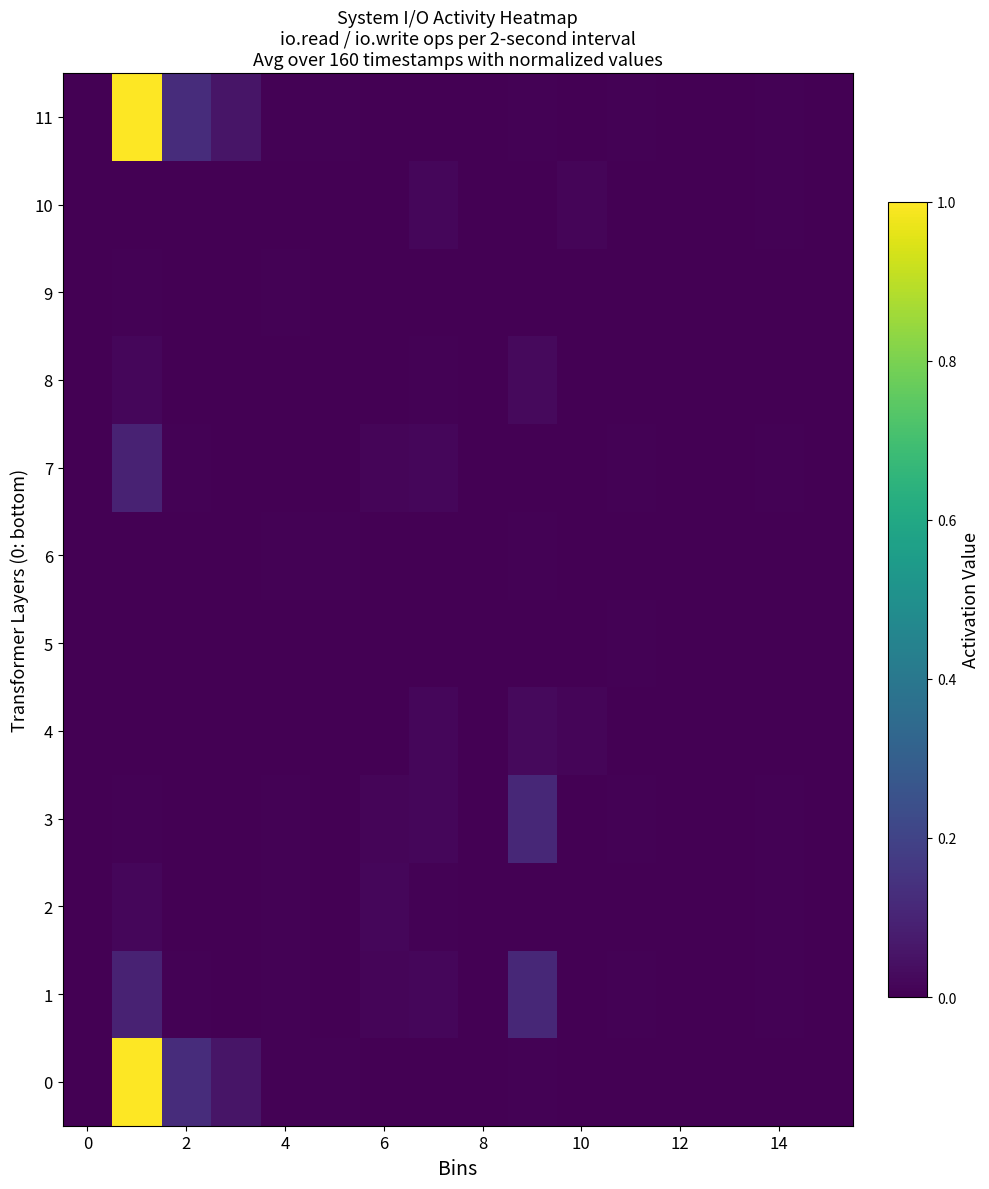

Reading left to right, transcribe all the data shown in this chart.

row_0: 0.0	1.0	0.1	0.1	0.0	0.0	0.0	0.0	0.0	0.0	0.0	0.0	0.0	0.0	0.0	0.0
row_1: 0.0	0.1	0.0	0.0	0.0	0.0	0.0	0.0	0.0	0.1	0.0	0.0	0.0	0.0	0.0	0.0
row_2: 0.0	0.0	0.0	0.0	0.0	0.0	0.0	0.0	0.0	0.0	0.0	0.0	0.0	0.0	0.0	0.0
row_3: 0.0	0.0	0.0	0.0	0.0	0.0	0.0	0.0	0.0	0.1	0.0	0.0	0.0	0.0	0.0	0.0
row_4: 0.0	0.0	0.0	0.0	0.0	0.0	0.0	0.0	0.0	0.0	0.0	0.0	0.0	0.0	0.0	0.0
row_5: 0.0	0.0	0.0	0.0	0.0	0.0	0.0	0.0	0.0	0.0	0.0	0.0	0.0	0.0	0.0	0.0
row_6: 0.0	0.0	0.0	0.0	0.0	0.0	0.0	0.0	0.0	0.0	0.0	0.0	0.0	0.0	0.0	0.0
row_7: 0.0	0.1	0.0	0.0	0.0	0.0	0.0	0.0	0.0	0.0	0.0	0.0	0.0	0.0	0.0	0.0
row_8: 0.0	0.0	0.0	0.0	0.0	0.0	0.0	0.0	0.0	0.0	0.0	0.0	0.0	0.0	0.0	0.0
row_9: 0.0	0.0	0.0	0.0	0.0	0.0	0.0	0.0	0.0	0.0	0.0	0.0	0.0	0.0	0.0	0.0
row_10: 0.0	0.0	0.0	0.0	0.0	0.0	0.0	0.0	0.0	0.0	0.0	0.0	0.0	0.0	0.0	0.0
row_11: 0.0	1.0	0.1	0.1	0.0	0.0	0.0	0.0	0.0	0.0	0.0	0.0	0.0	0.0	0.0	0.0